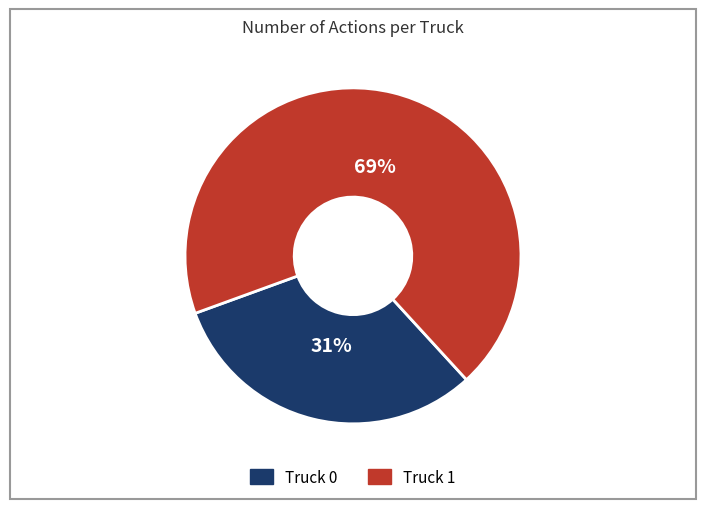

The Truck 0 slice represents 31% of the pie. True or false?

True